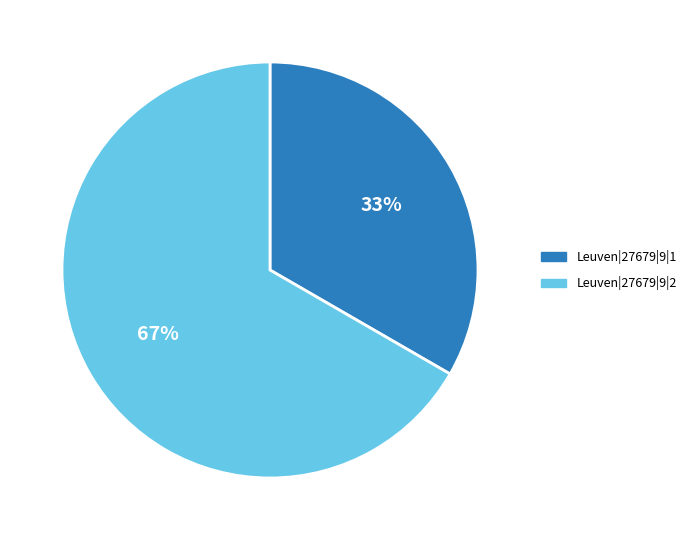

Between Leuven|27679|9|2 and Leuven|27679|9|1, which is larger?

Leuven|27679|9|2